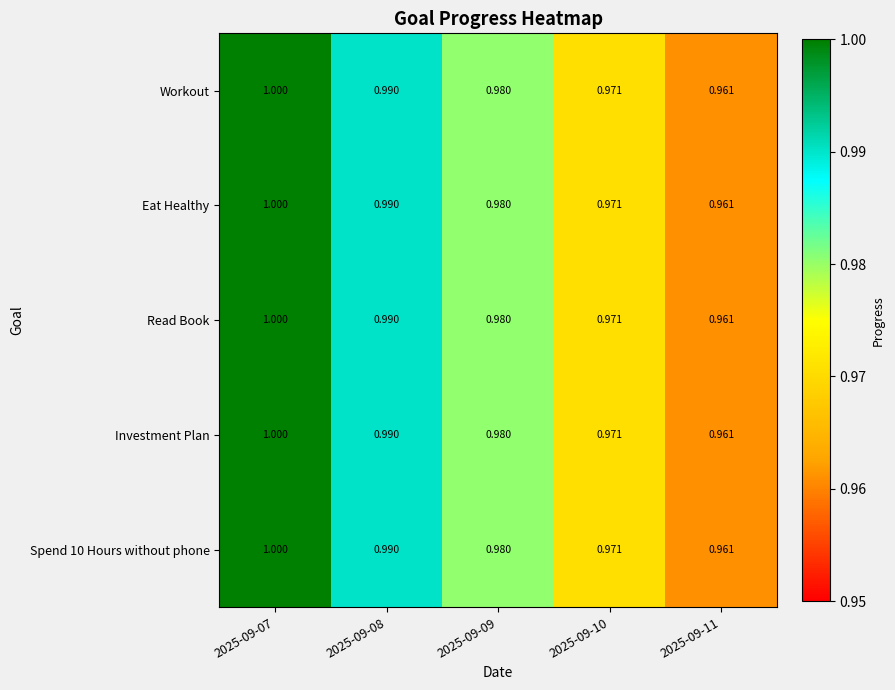

Which category has the lowest value across all series?

2025-09-11